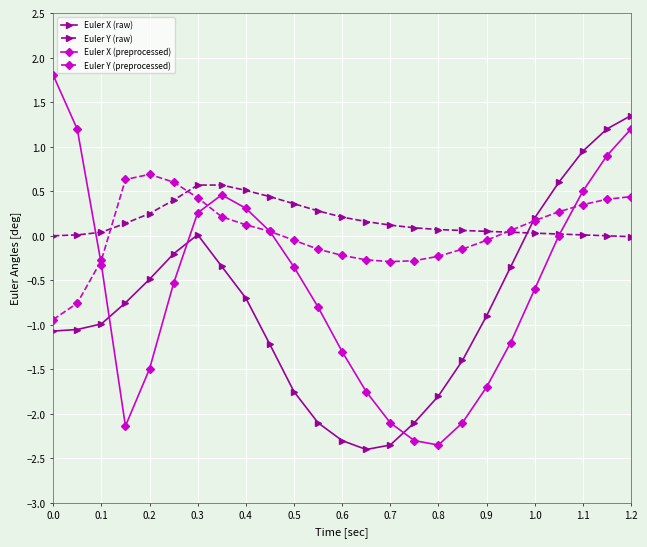

What is the difference between the maximum and second lowest values in the Euler X (raw) series?

3.7